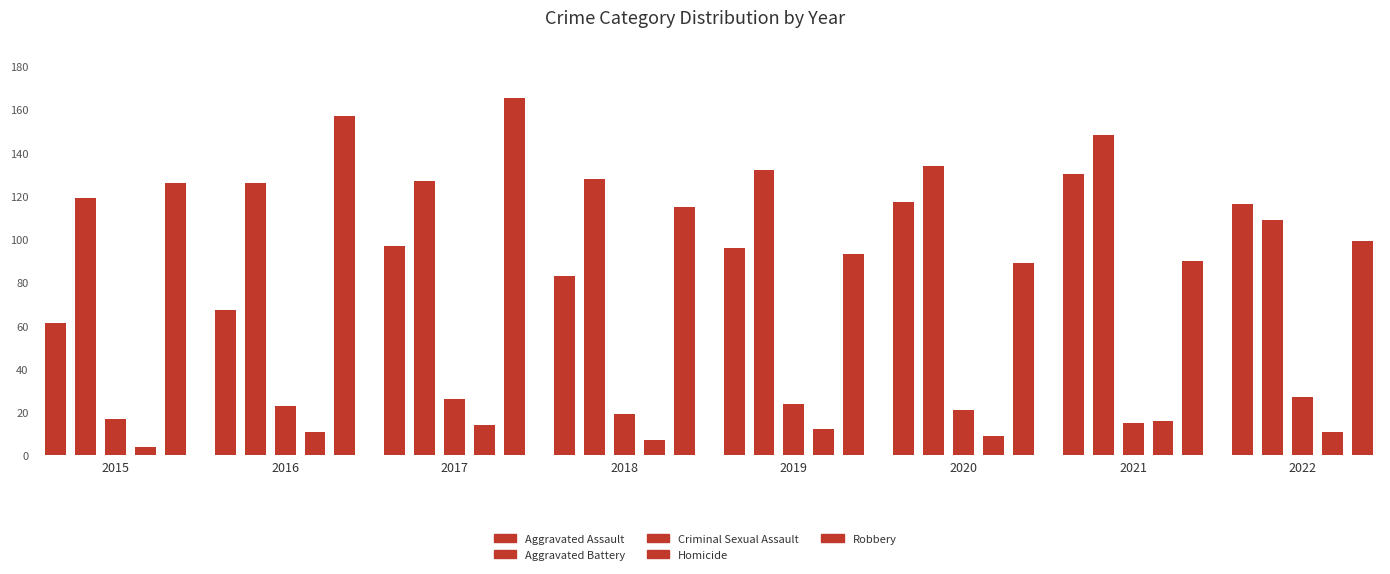

Between 2015 and 2019, which is larger?

2019